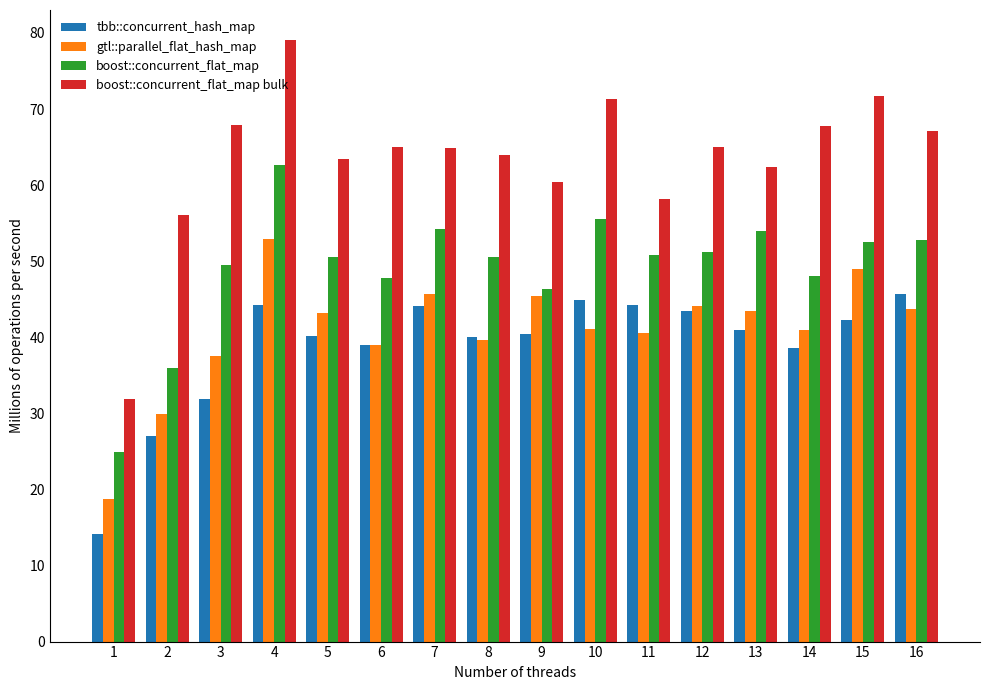

How many bars are there in total?

64